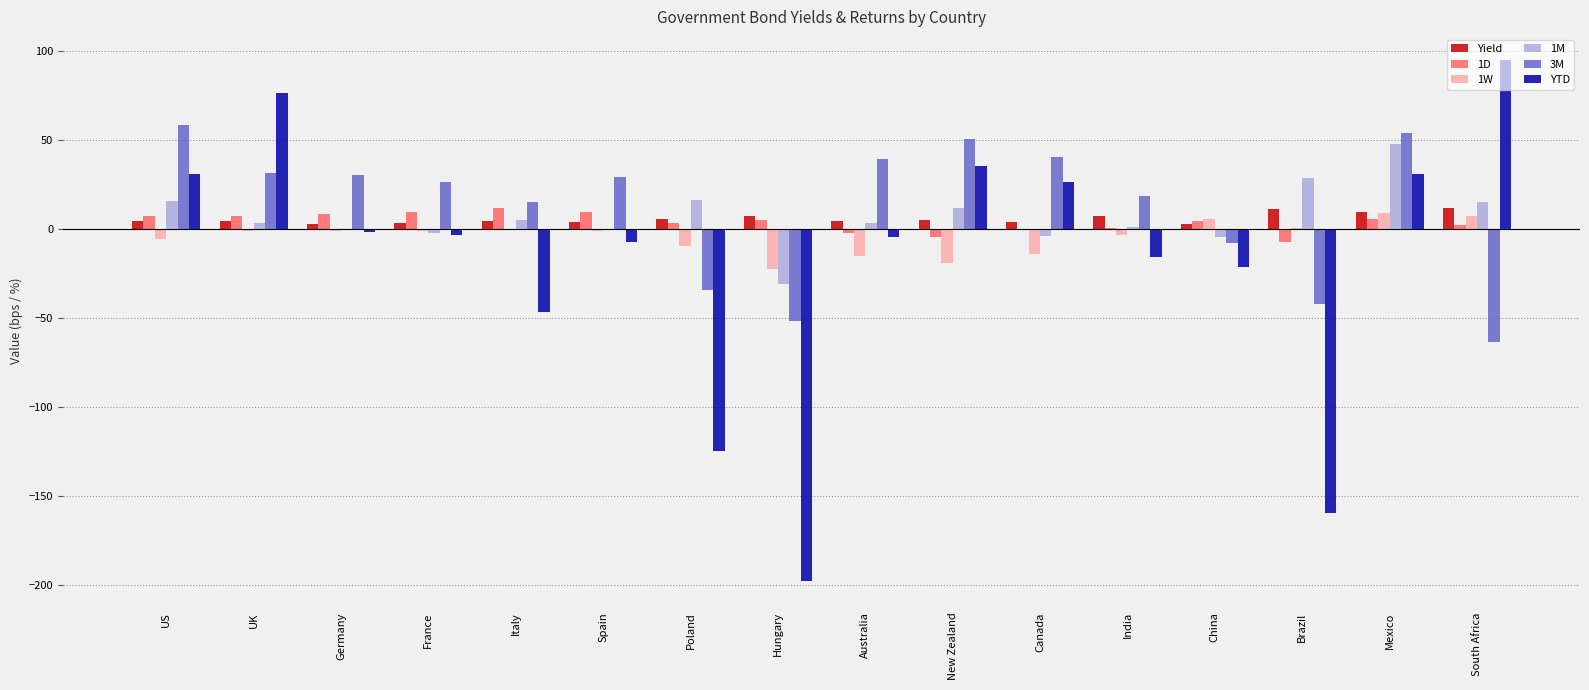

What are all the series names shown in the legend?

Yield, 1D, 1W, 1M, 3M, YTD